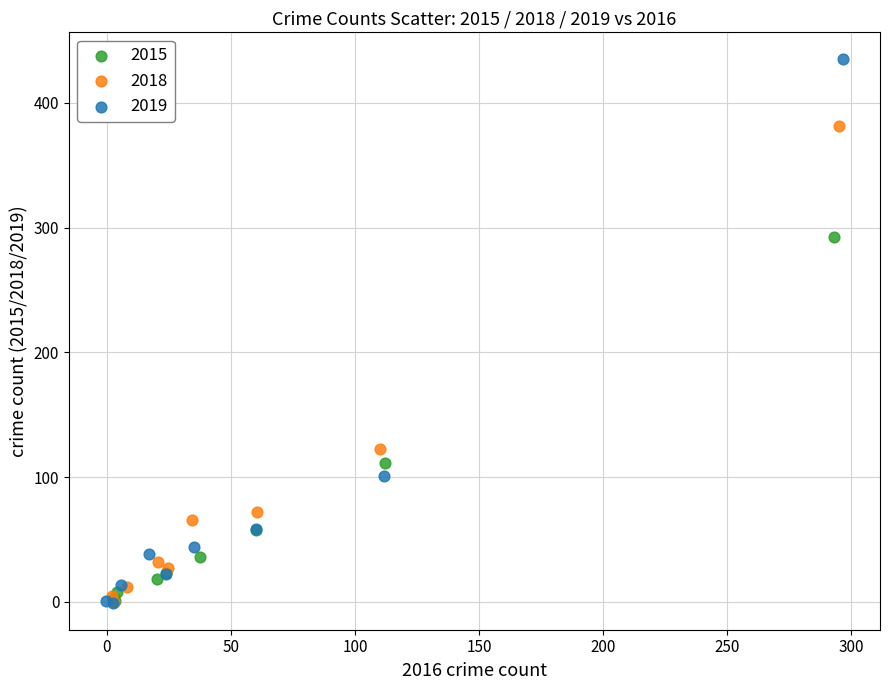

Which series reaches the maximum Y coordinate?

2019